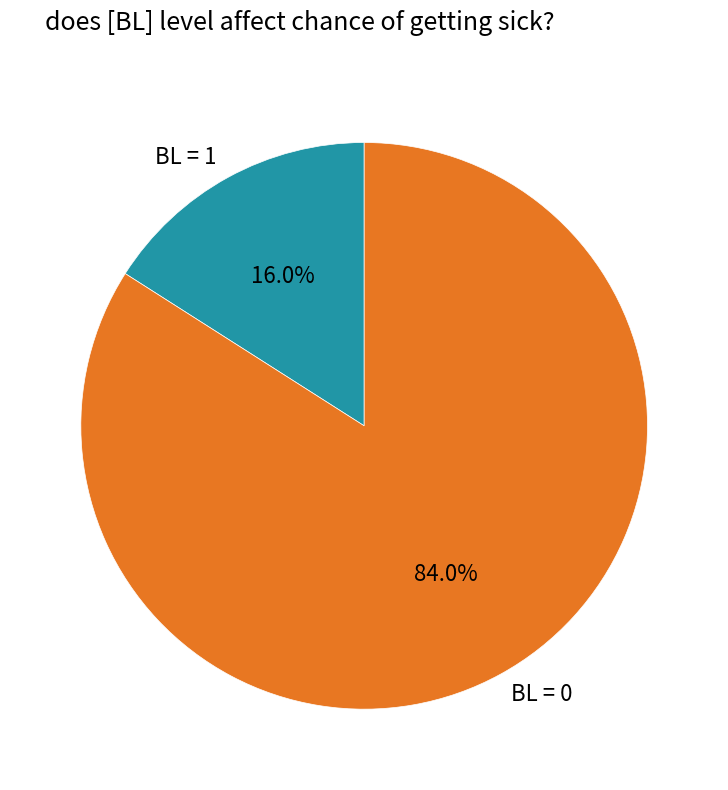

Rank the categories by value from lowest to highest.

BL = 1, BL = 0